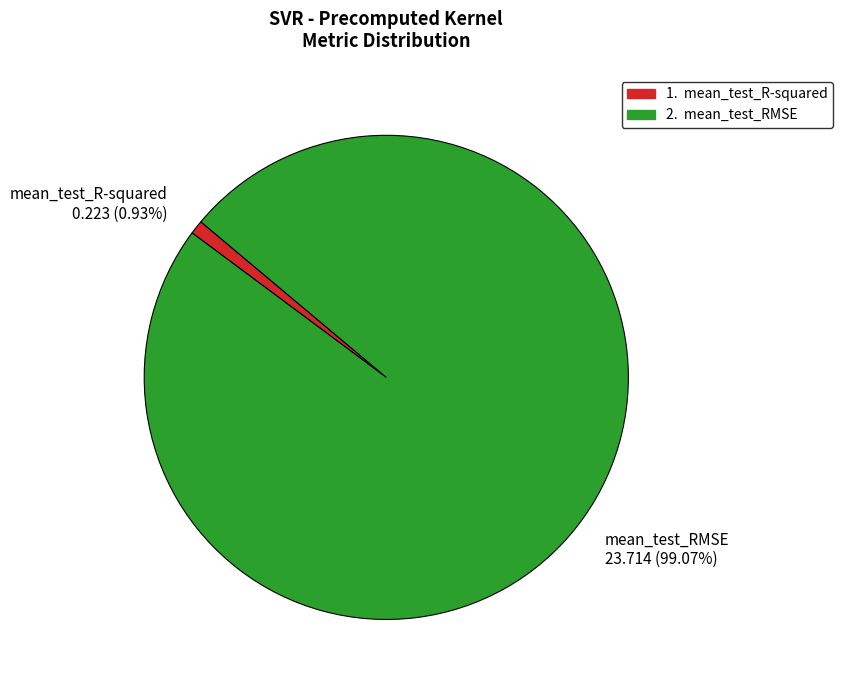

What portion of the pie excludes mean_test_RMSE?

0.9%